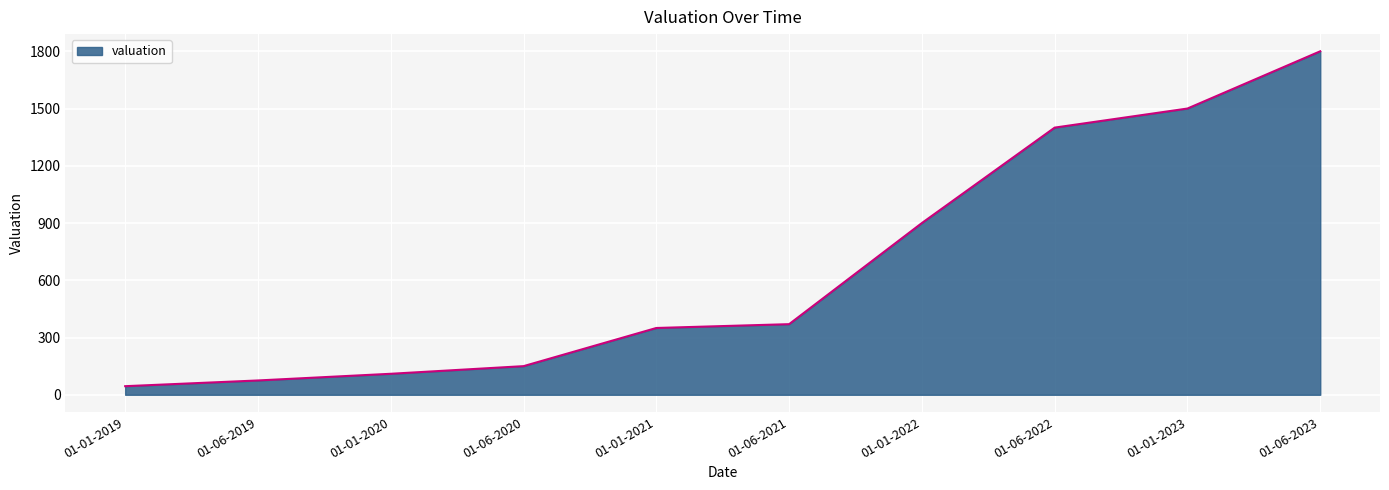

Between 01-01-2023 and 01-01-2019, which is larger?

01-01-2023